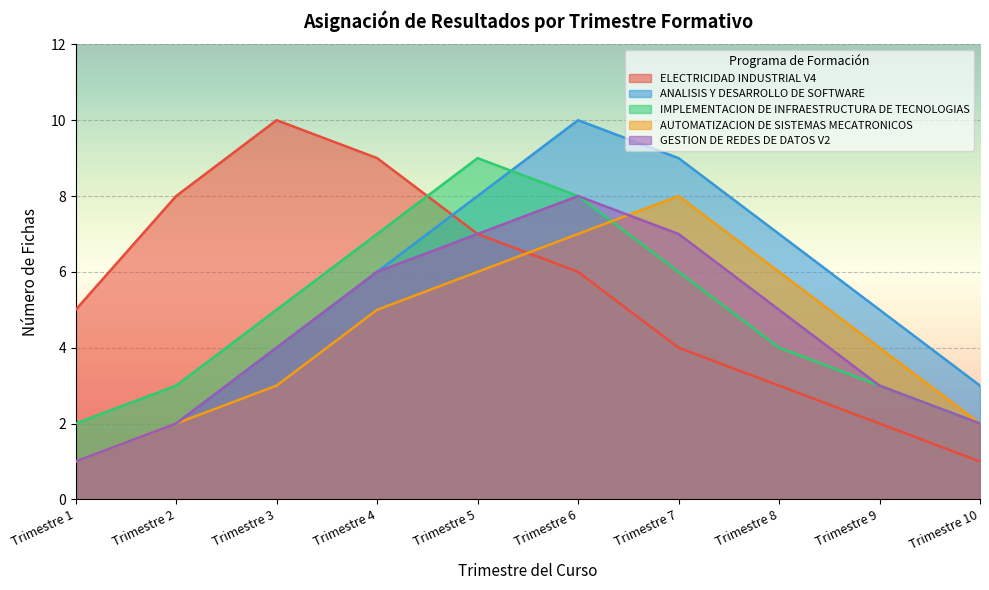

Is the value of ELECTRICIDAD INDUSTRIAL V4 at Trimestre 4 greater than the value of ANALISIS Y DESARROLLO DE SOFTWARE at Trimestre 2?

Yes